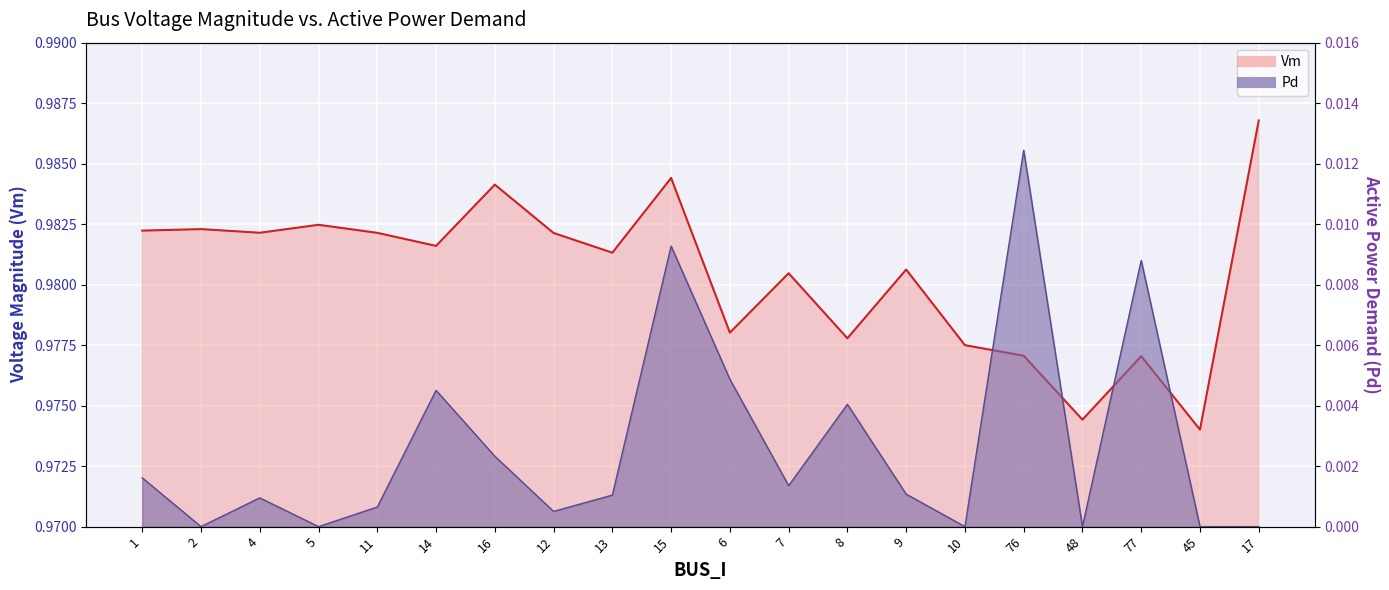

True or false: Pd and Vm intersect in this chart.

False